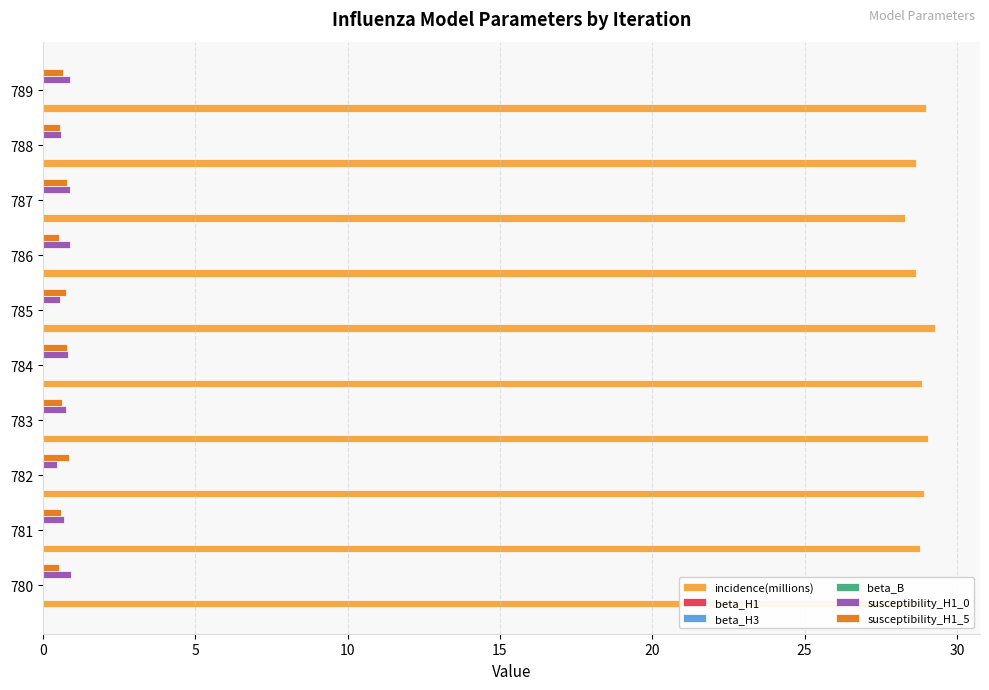

What is the maximum value shown in the chart?

29.3